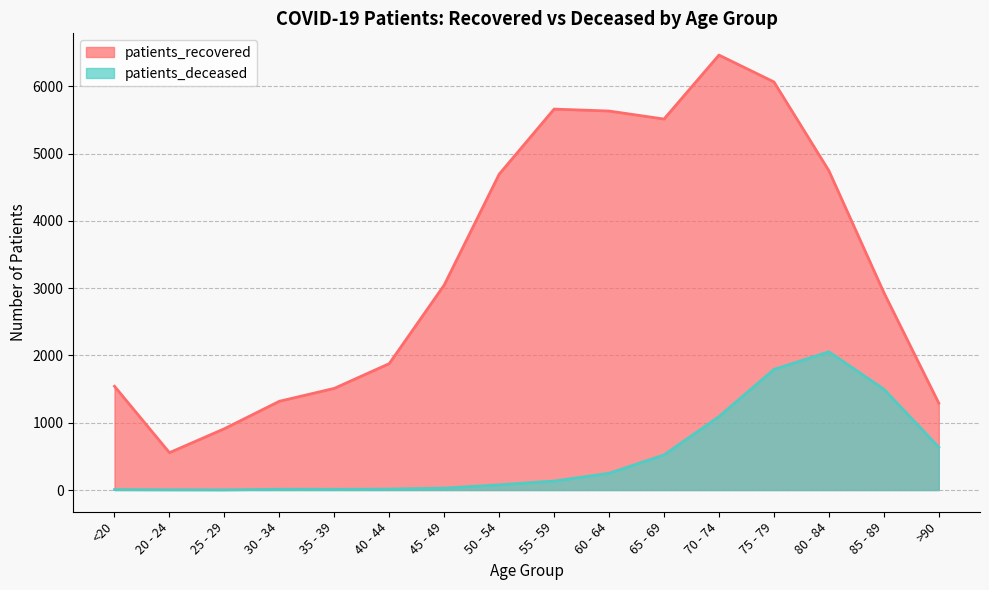

What is the label of the 11th point from the right?

40 - 44